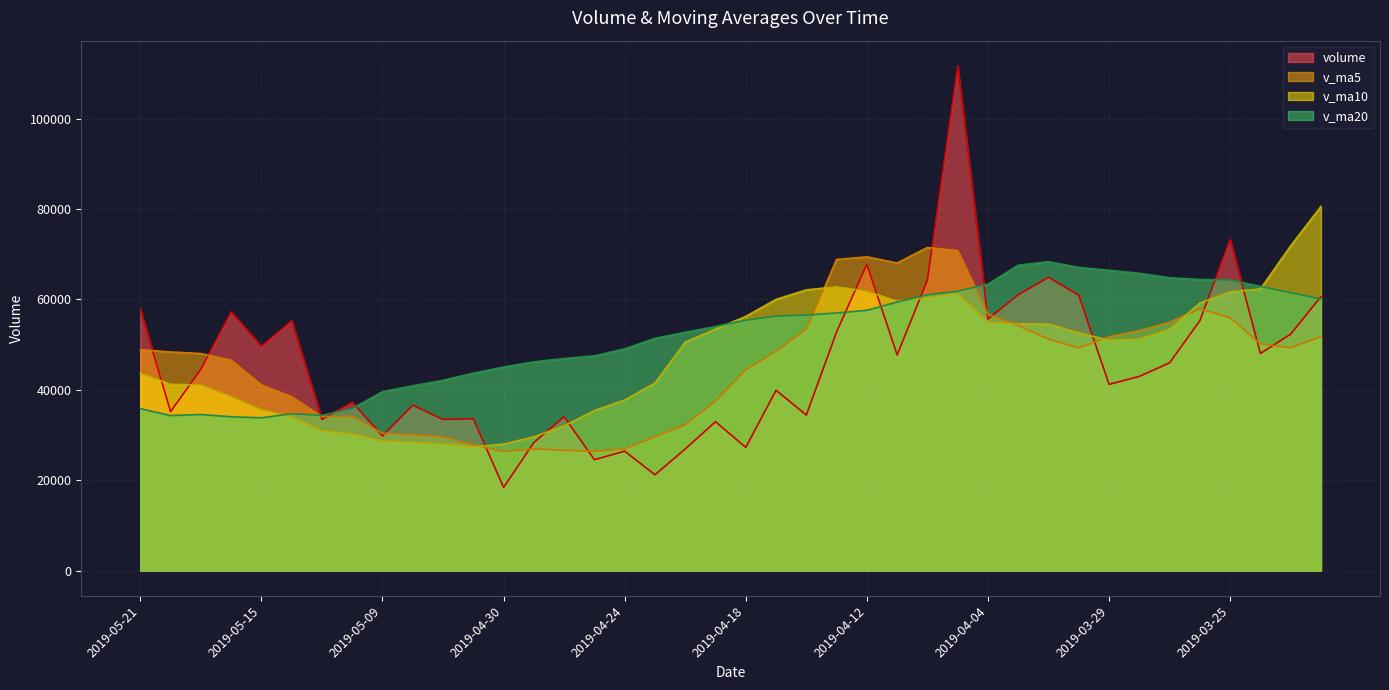

Which series has the widest spread of values?

volume